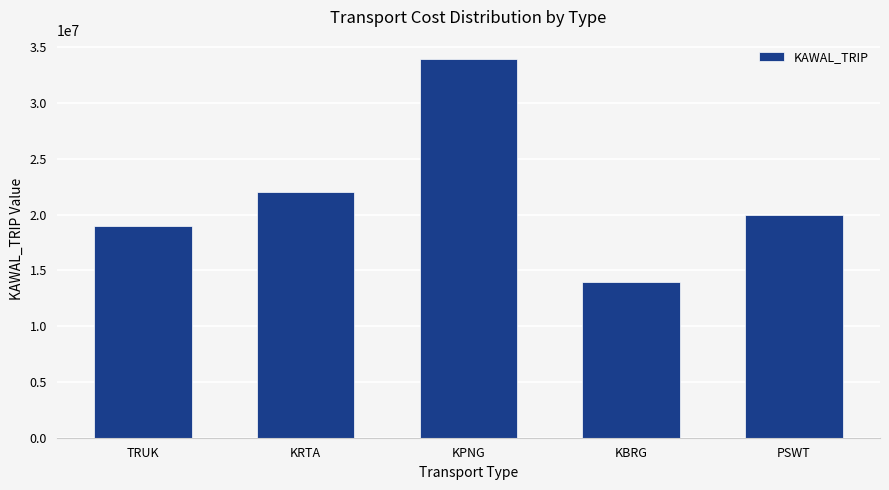

At which category does the chart reach its peak across all series?

KPNG